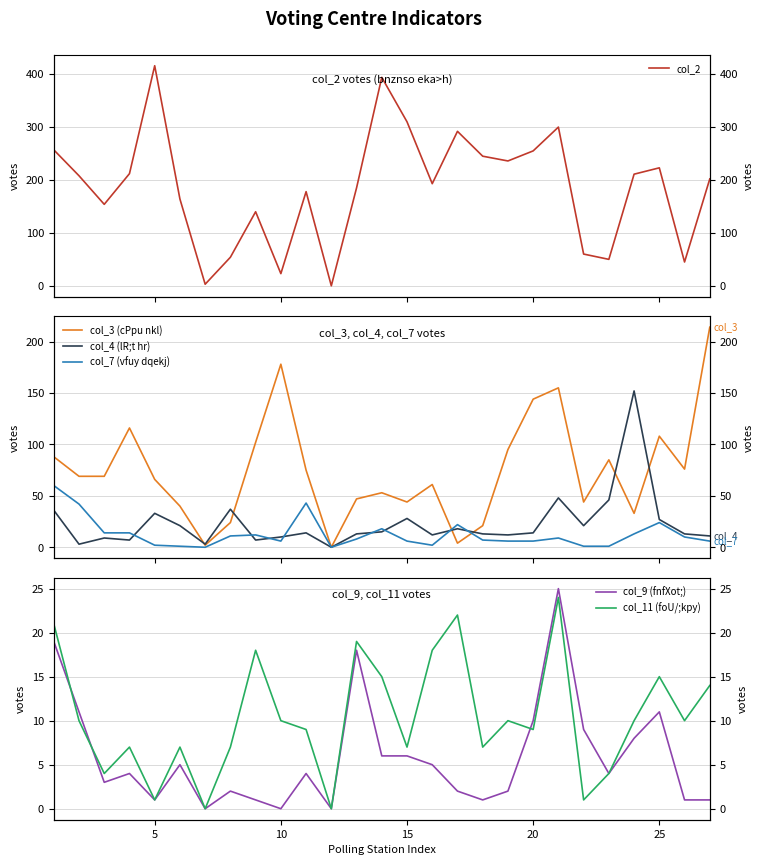

Rank the series by their maximum value, from highest to lowest.

col_2, col_3 (cPpu nkl), col_4 (lR;t hr), col_7 (vfuy dqekj), col_9 (fnfXot;), col_11 (foU/;kpy)